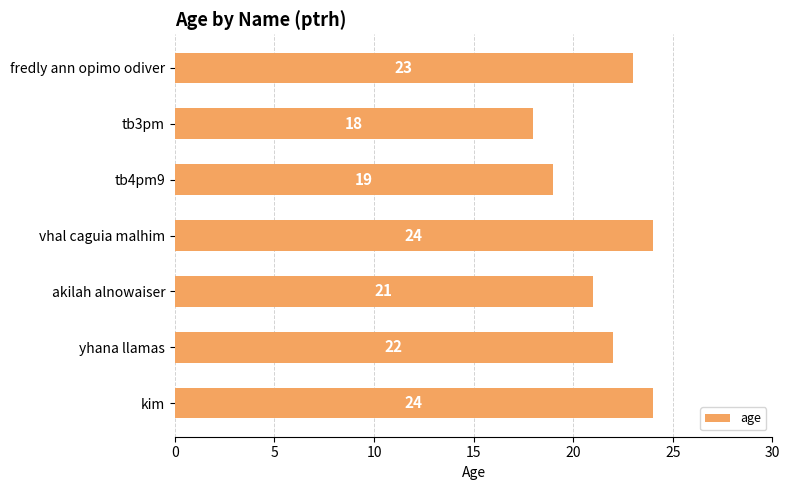

Reading top to bottom, list all the values displayed in this chart.

23	18	19	24	21	22	24